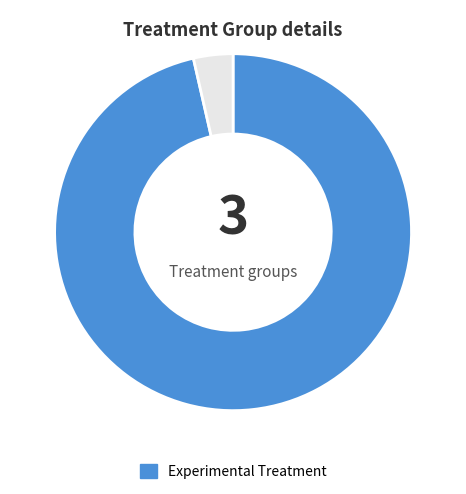

Is there a majority slice in this chart?

Yes